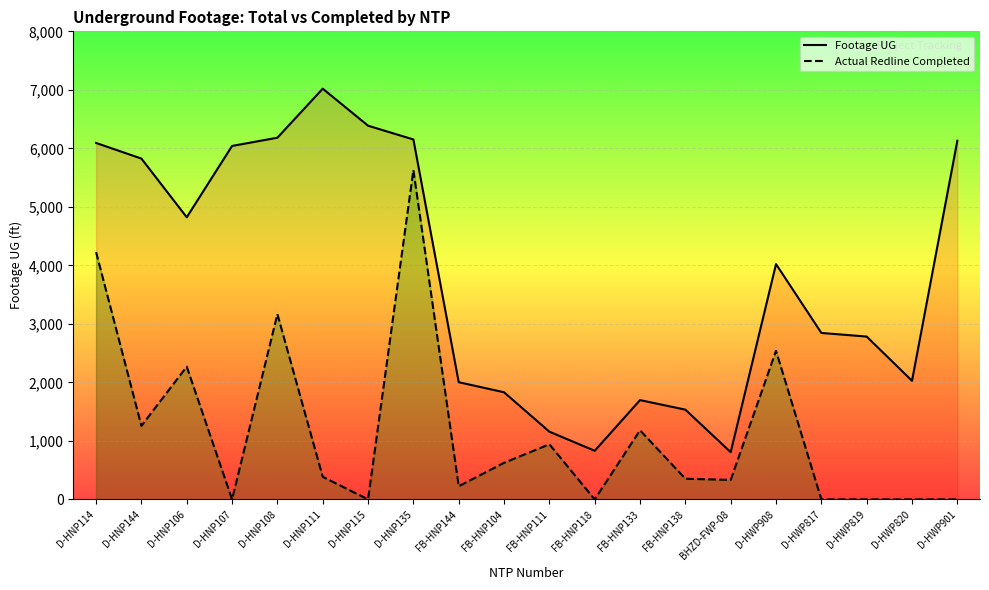

Reading left to right, extract all data points from this chart.

Footage UG: D-HNP114=6092	D-HNP144=5825	D-HNP106=4822	D-HNP107=6041	D-HNP108=6182	D-HNP111=7020	D-HNP115=6387	D-HNP135=6152	FB-HNP144=2003	FB-HNP104=1831	FB-HNP111=1157	FB-HNP118=831	FB-HNP133=1697	FB-HNP138=1534	BHZD-FWP-08=807	D-HWP908=4022	D-HWP817=2845	D-HWP819=2783	D-HWP820=2027	D-HWP901=6130
Actual Redline Completed: D-HNP114=4227	D-HNP144=1257	D-HNP106=2269	D-HNP107=0	D-HNP108=3167	D-HNP111=386	D-HNP115=0	D-HNP135=5629	FB-HNP144=225	FB-HNP104=625	FB-HNP111=942	FB-HNP118=0	FB-HNP133=1181	FB-HNP138=353	BHZD-FWP-08=333	D-HWP908=2540	D-HWP817=0	D-HWP819=0	D-HWP820=0	D-HWP901=0